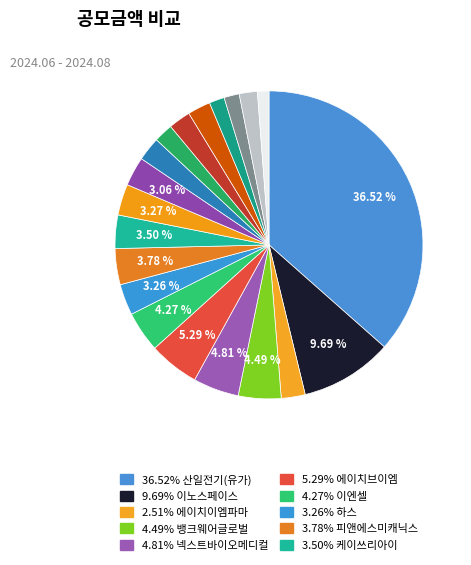

Count the number of slices in the pie.

20